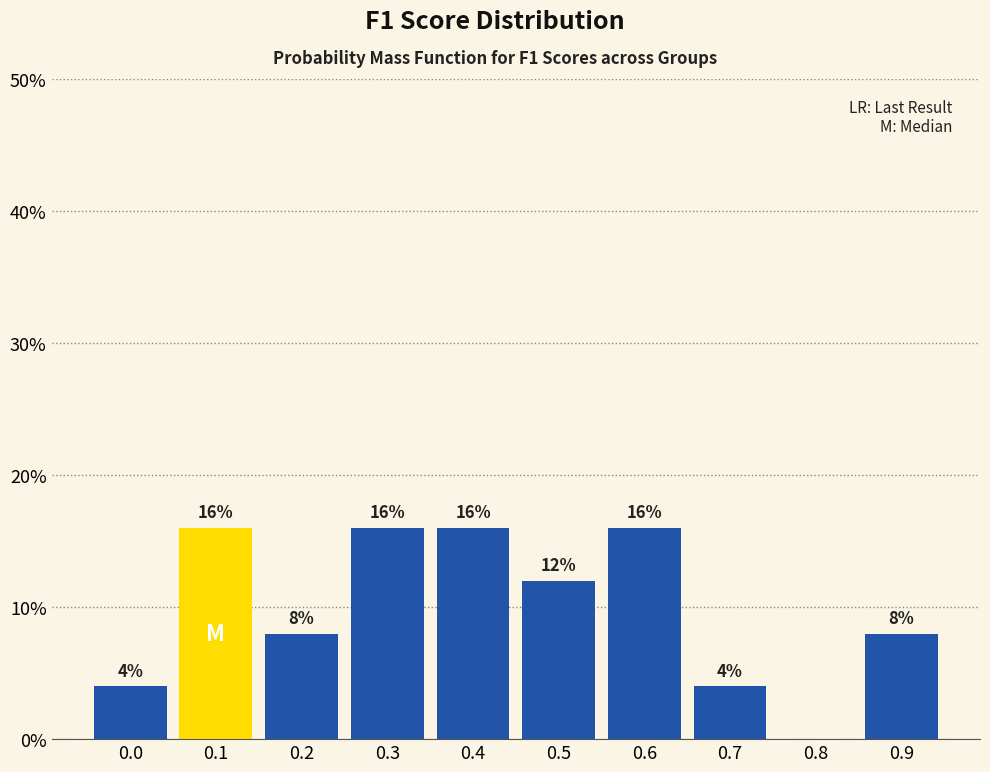

Reading left to right, transcribe all the data shown in this chart.

0.0=4	0.1=16	0.2=8	0.3=16	0.4=16	0.5=12	0.6=16	0.7=4	0.8=0	0.9=8